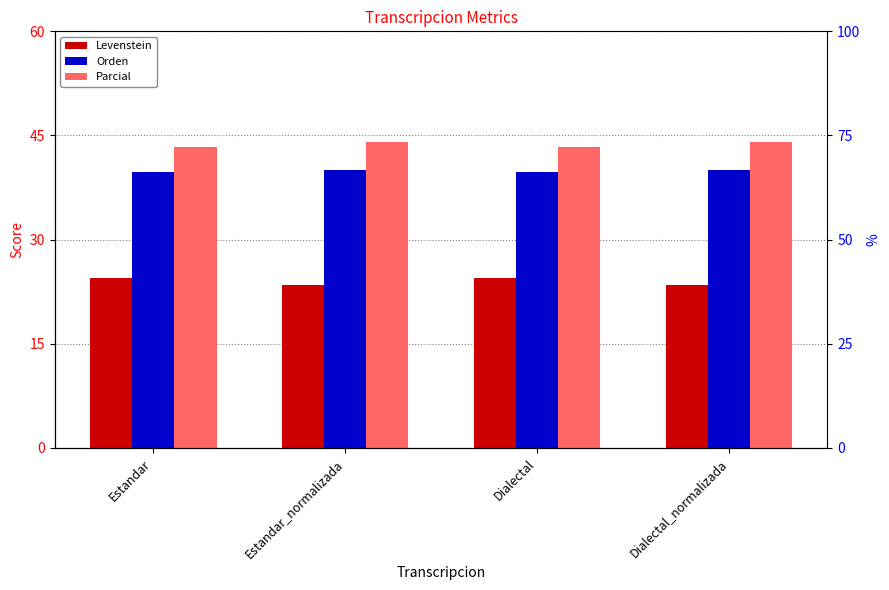

List the series in order of their overall mean, highest first.

Parcial, Orden, Levenstein